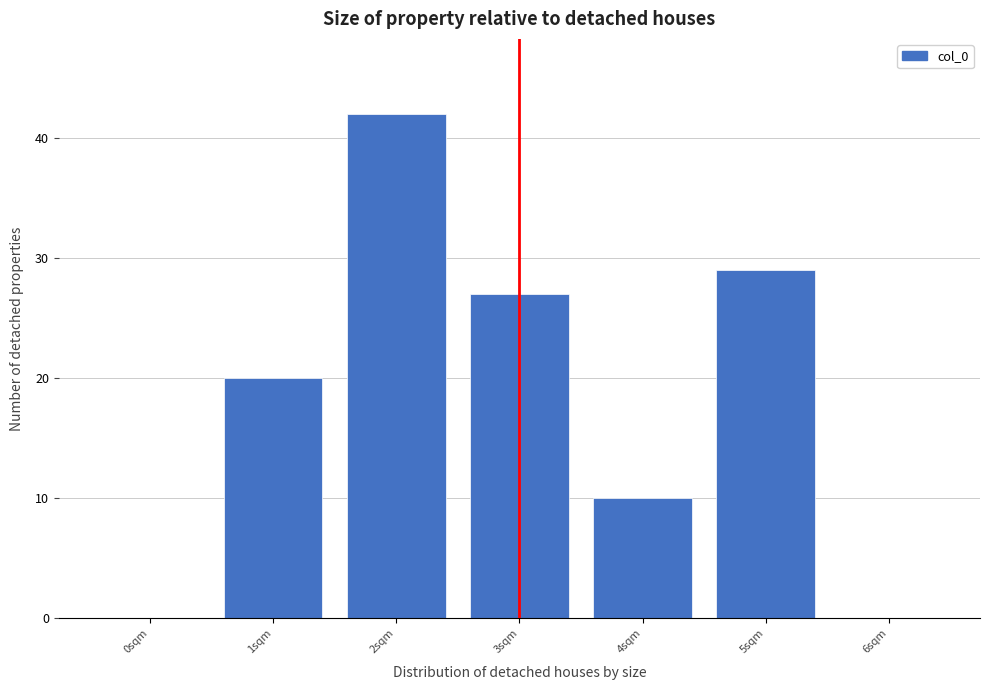

Reading left to right, extract all data points from this chart.

0sqm=0	1sqm=20	2sqm=42	3sqm=27	4sqm=10	5sqm=29	6sqm=0